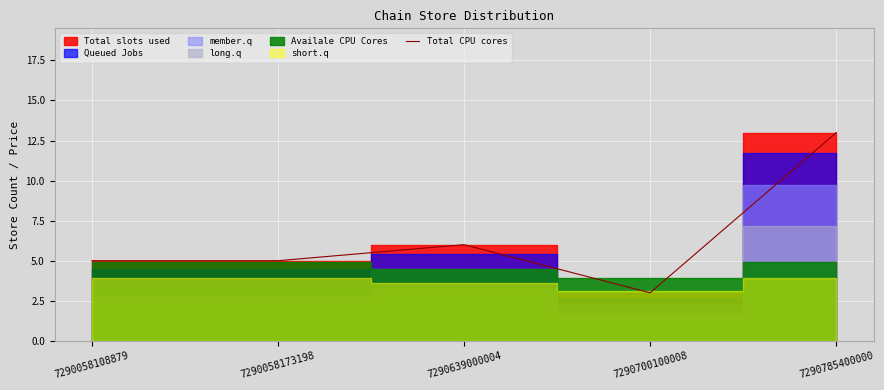

Reading right to left, transcribe all the data shown in this chart.

7290785400000=13	7290700100008=3	7290639000004=6	7290058173198=5	7290058108879=5